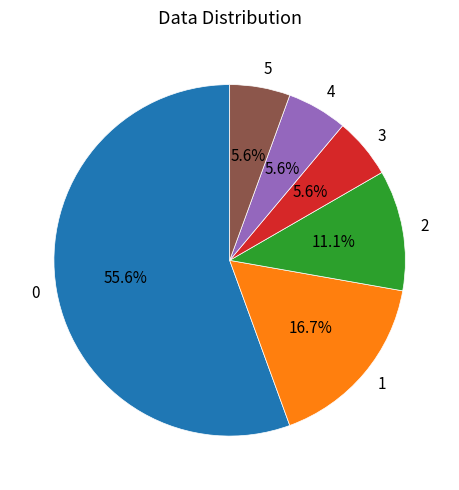

What percentage do 4 and 2 together represent?

16.7%